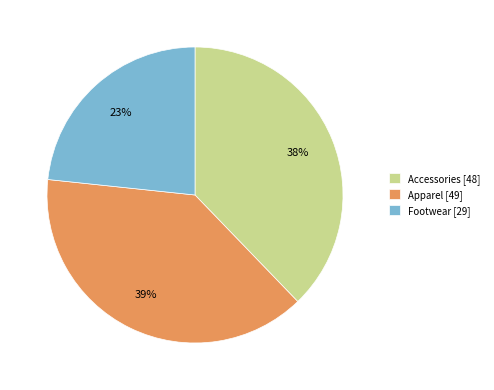

To the nearest percent, what percentage of the pie is Accessories?

38%